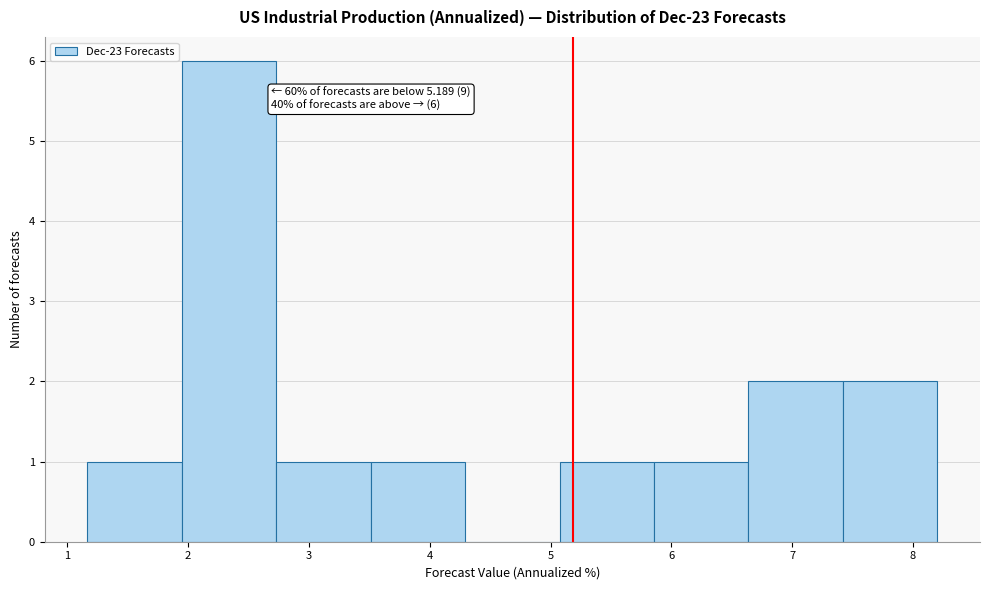

Over which range of the x-axis is the bar tallest?

1.9 to 2.7